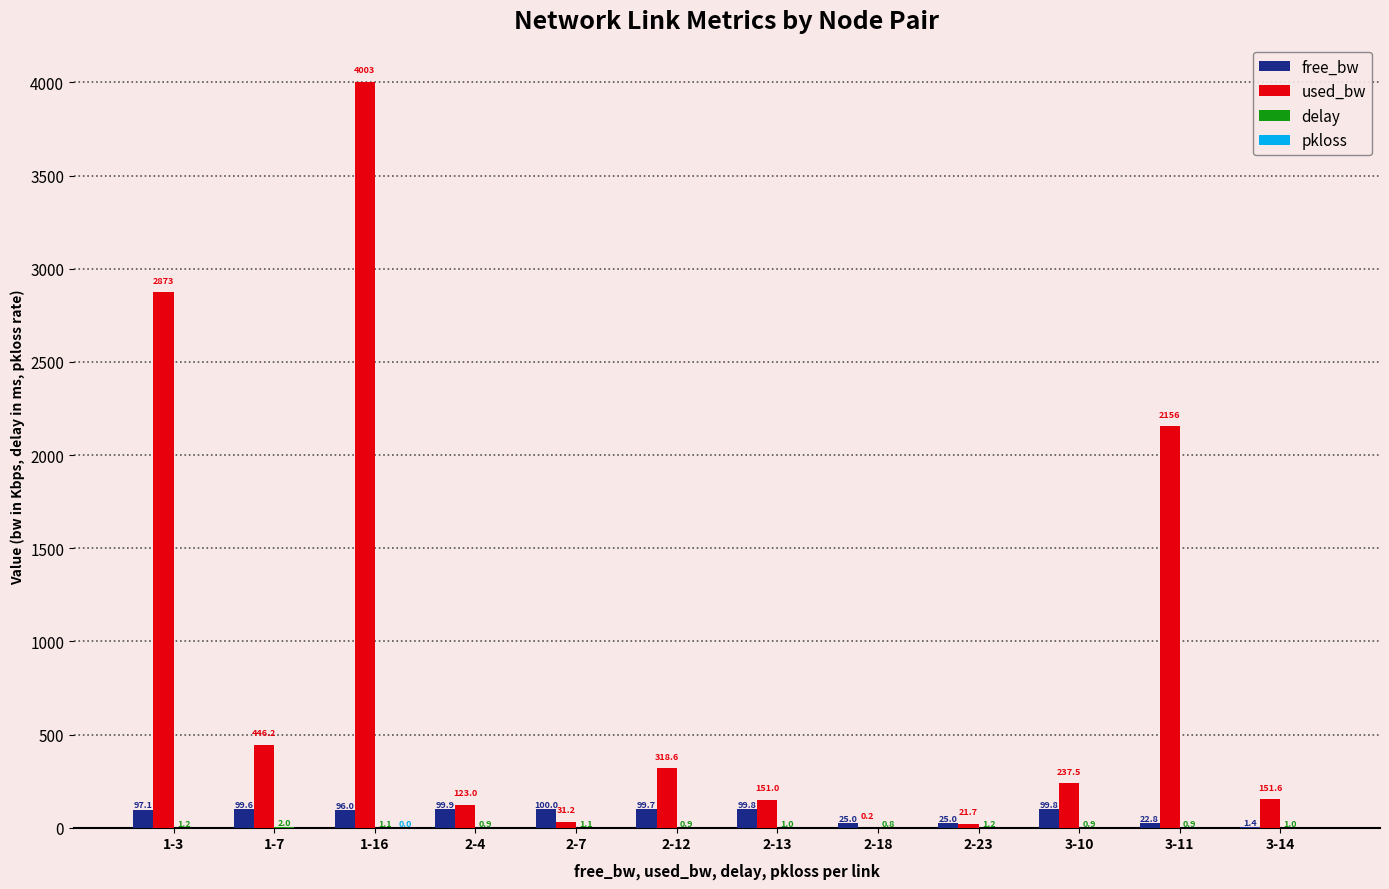

Between 1-16 and 3-11, which series saw the biggest shift?

used_bw